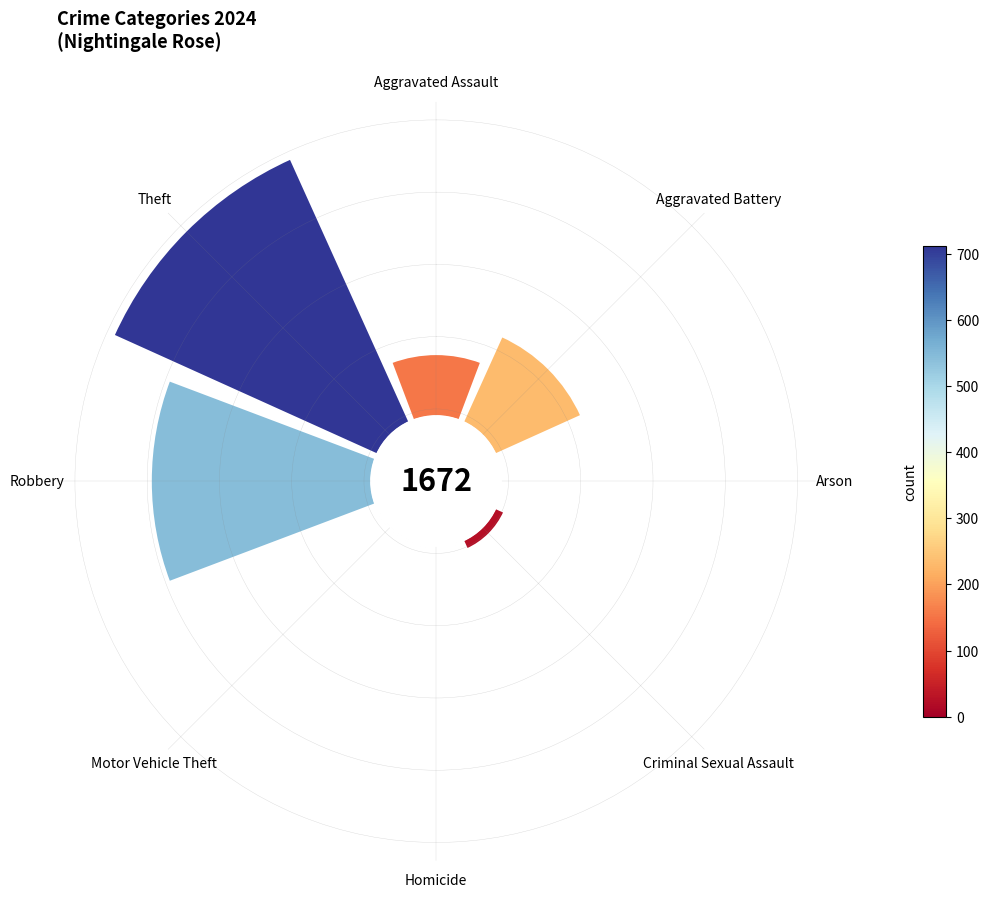

Which category has the biggest portion of the pie?

Theft